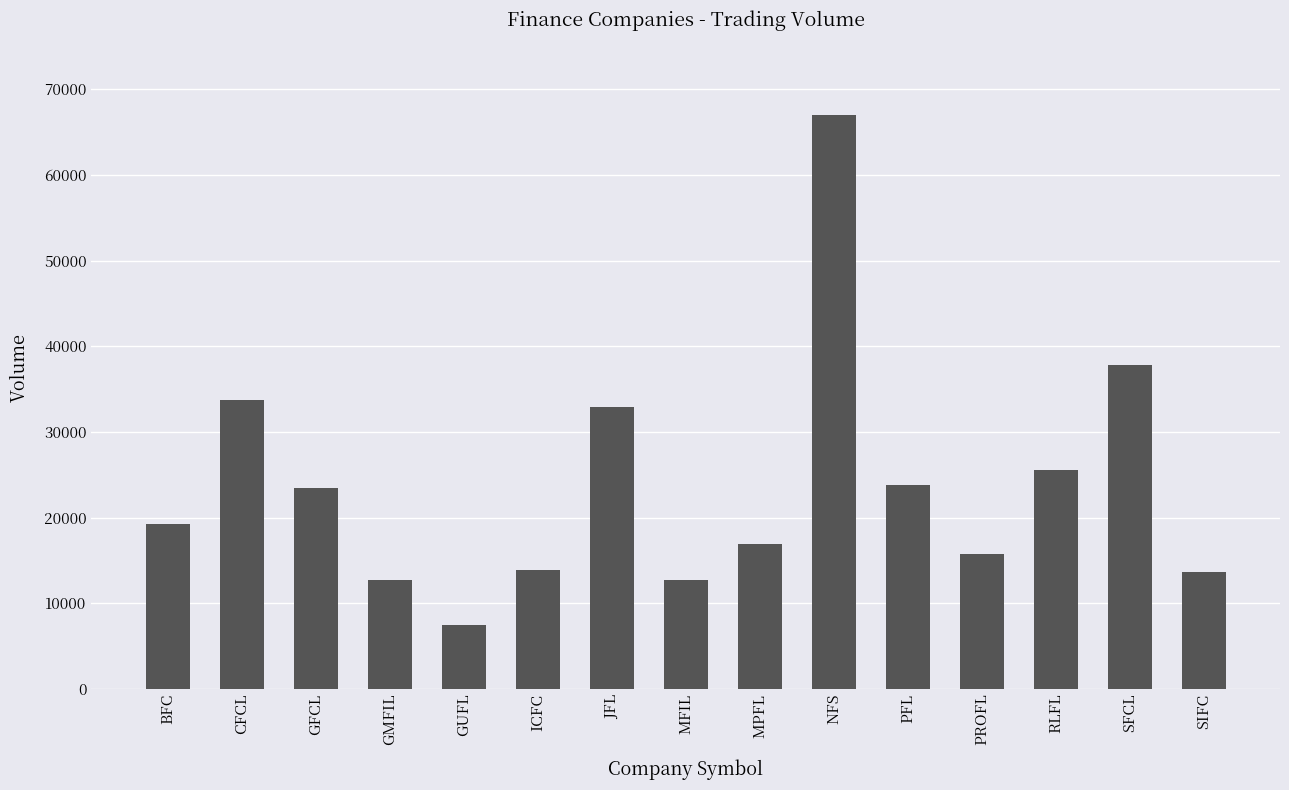

What is the value of the 9th bar from the left?

16863